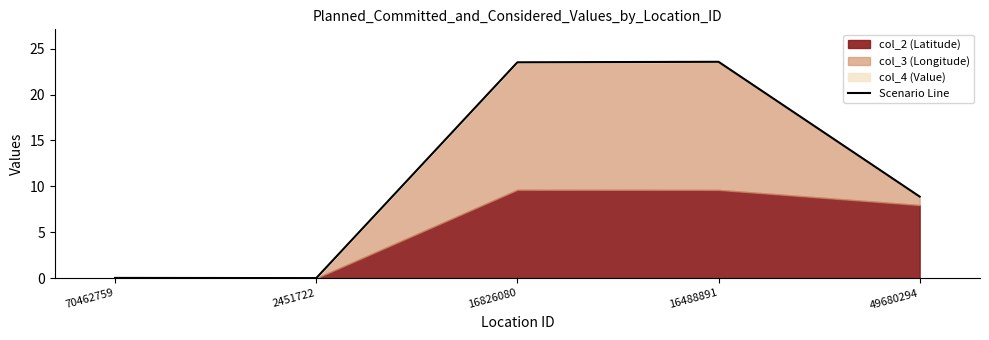

List the labels in order of value, largest first.

16488891, 16826080, 49680294, 70462759, 2451722